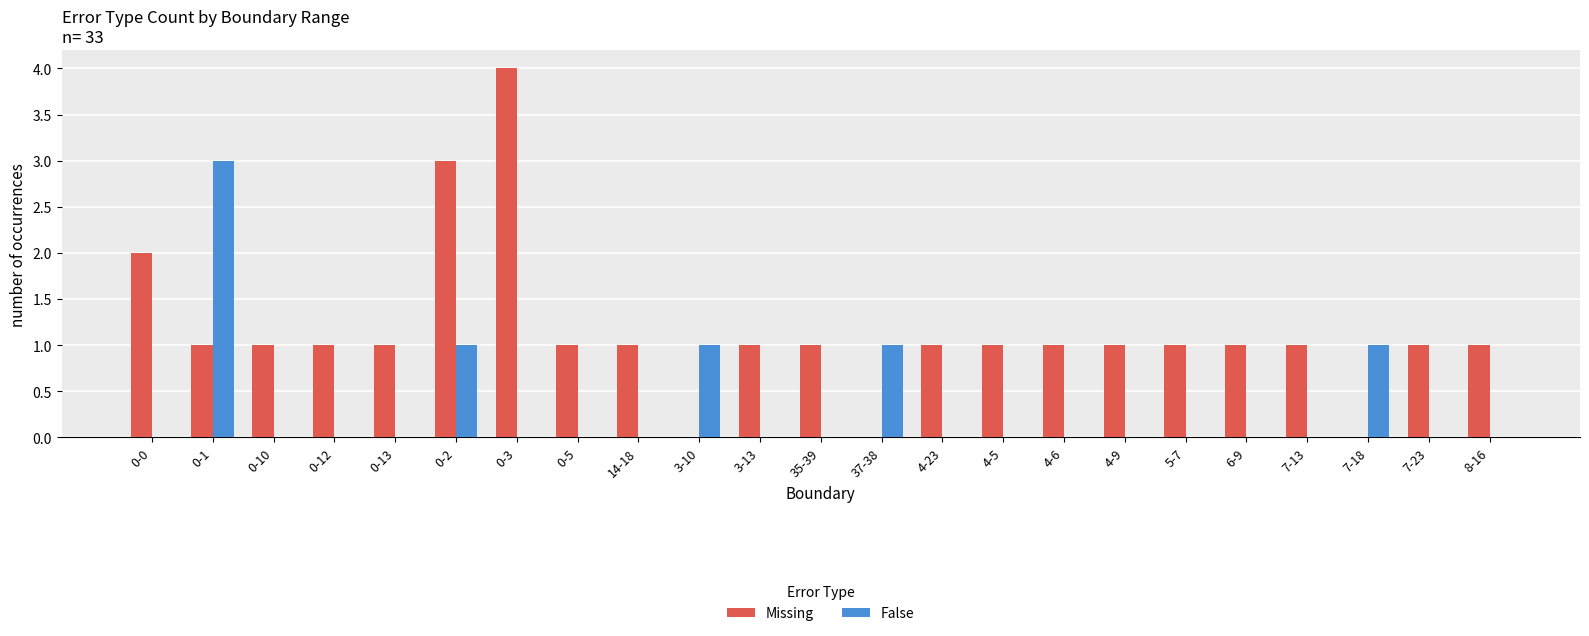

Which series has the largest total across all categories?

Missing